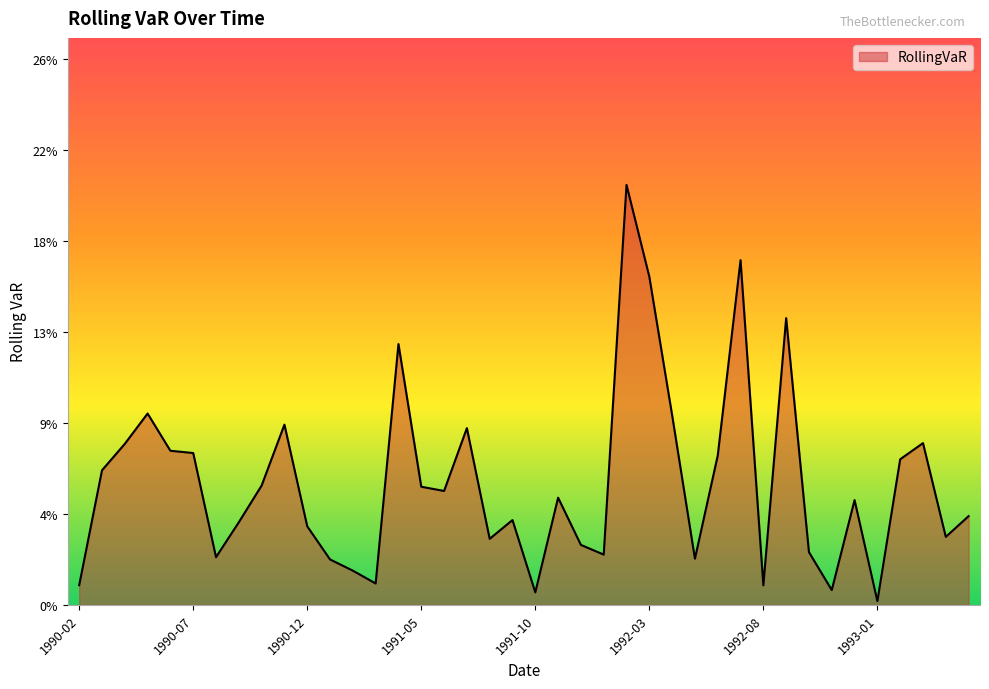

At which category does the chart reach its peak across all series?

1992-02